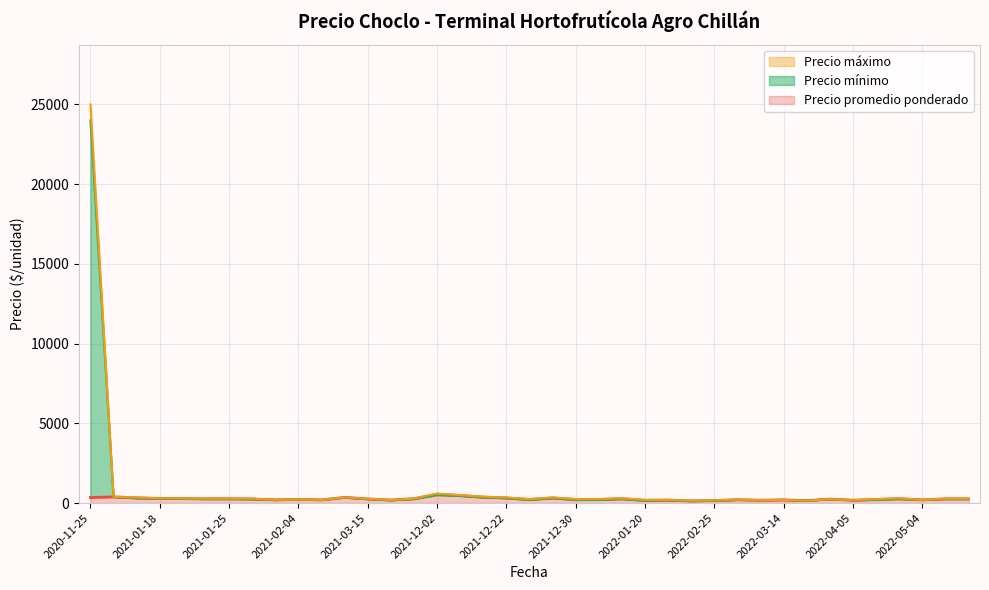

What is the value of the Precio promedio ponderado point at the 38th from the left?

258